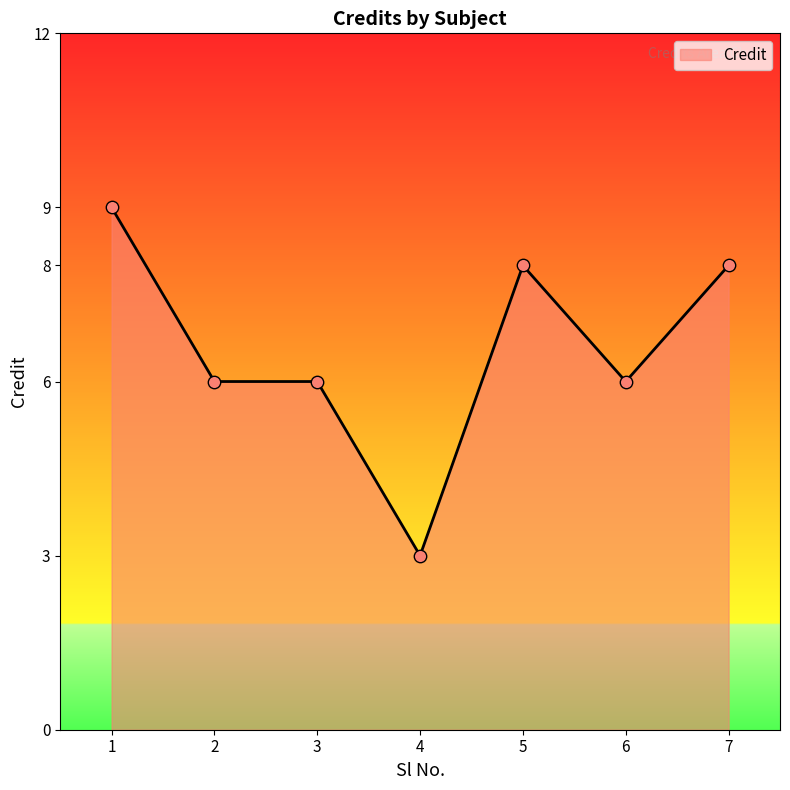

What is the change in value from 6 to 7?

+2